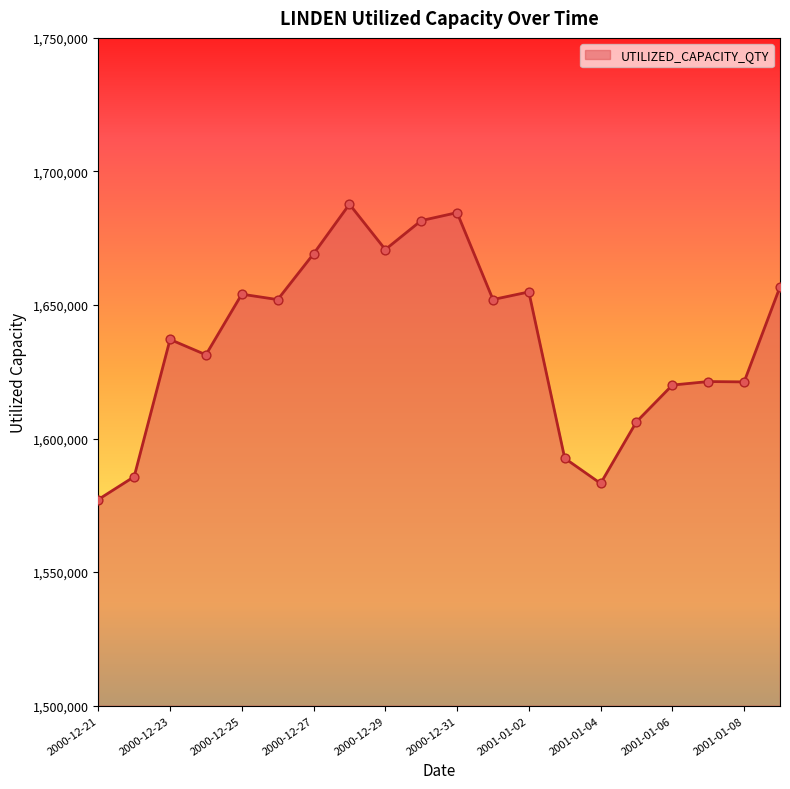

What is the greatest value displayed?

1687736